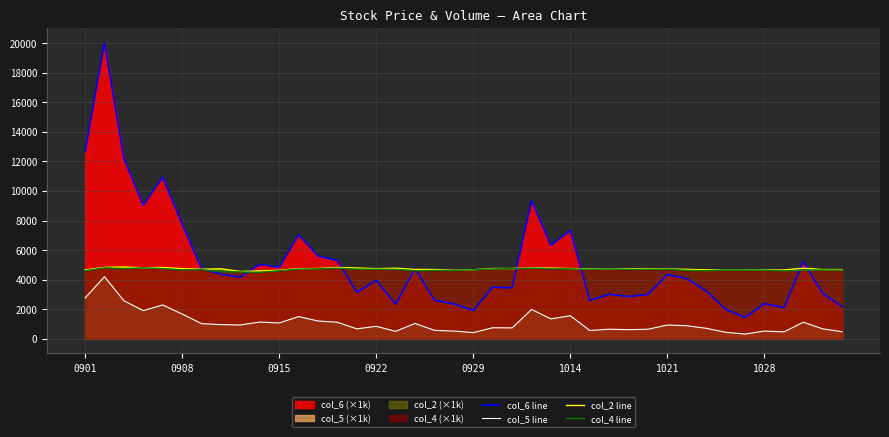

What is the total value across all series at 14?

13291.4